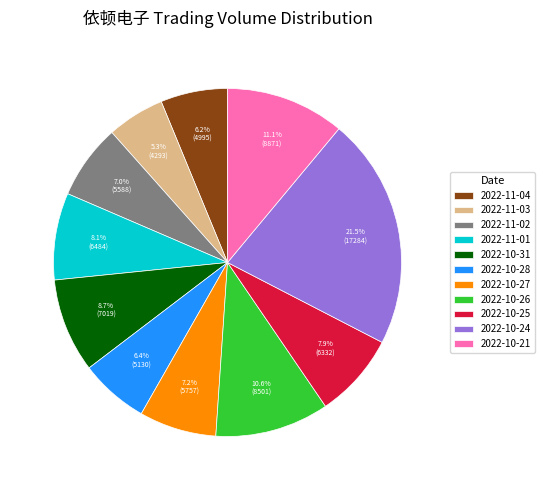

Is 2022-11-03 the majority of the pie?

No